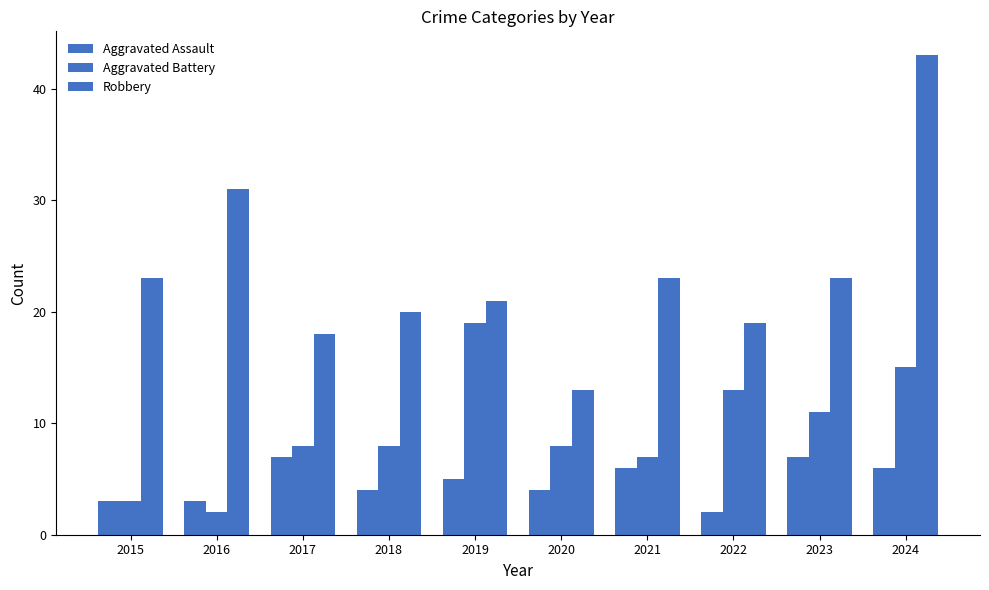

List the series in order of their peak value, lowest first.

Aggravated Assault, Aggravated Battery, Robbery